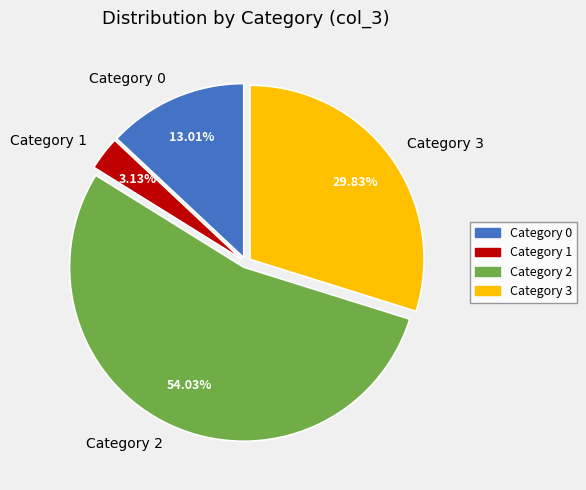

Count the number of slices in the pie.

4